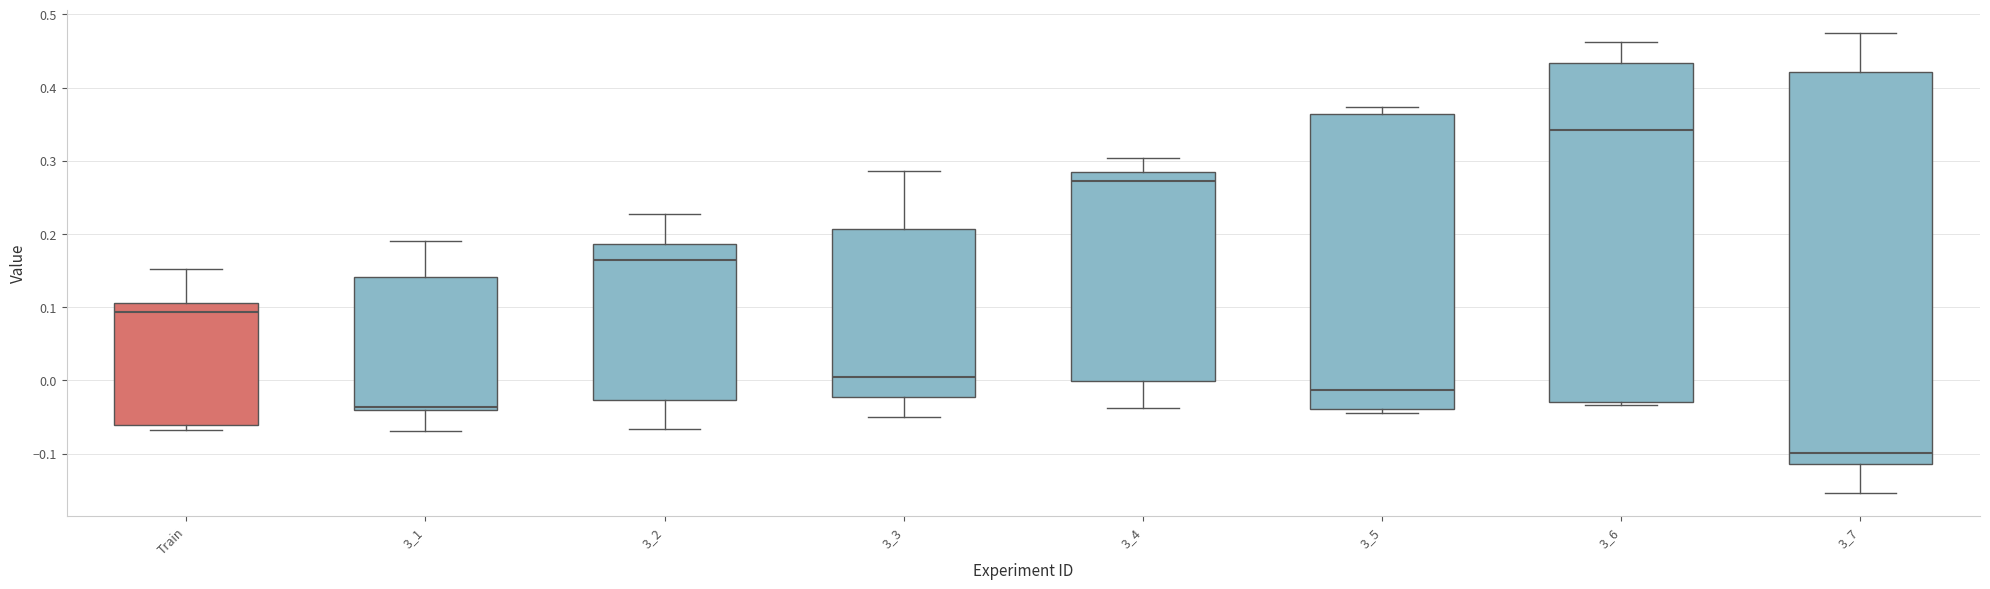

Which box's median line is the highest?

3_6